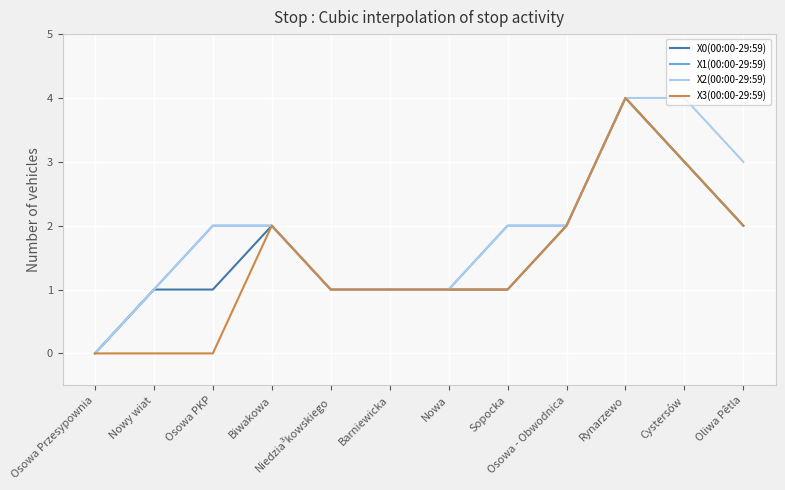

What is the difference between the maximum and second lowest values in the X3(00:00-29:59) series?

4